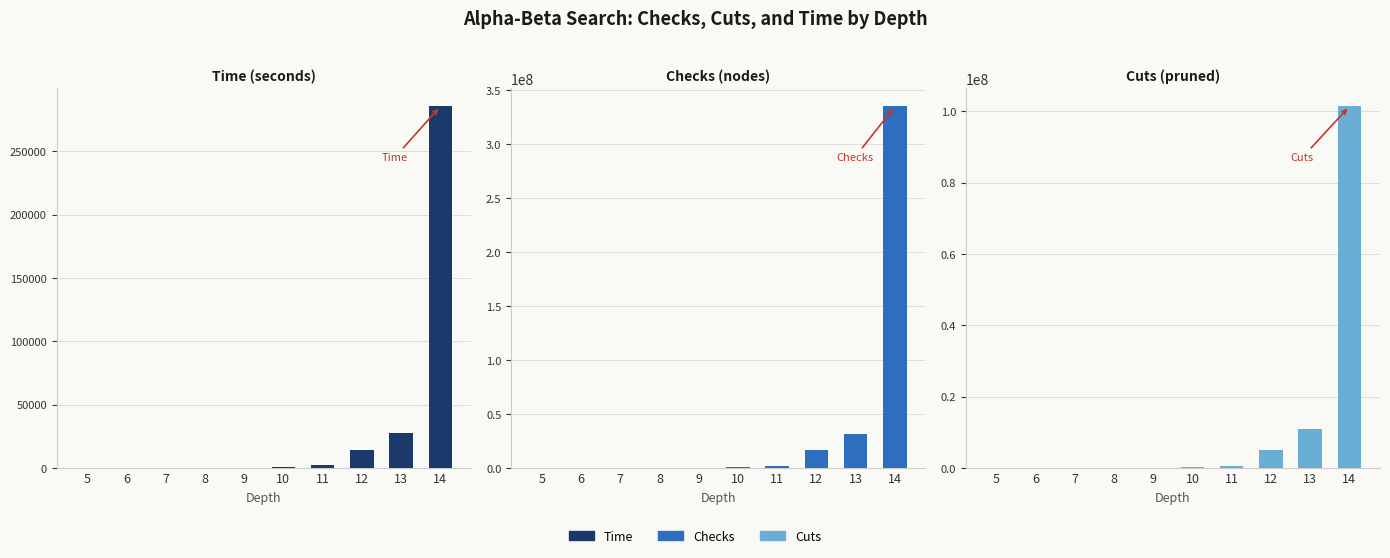

How many values in the Time series exceed 887?

5